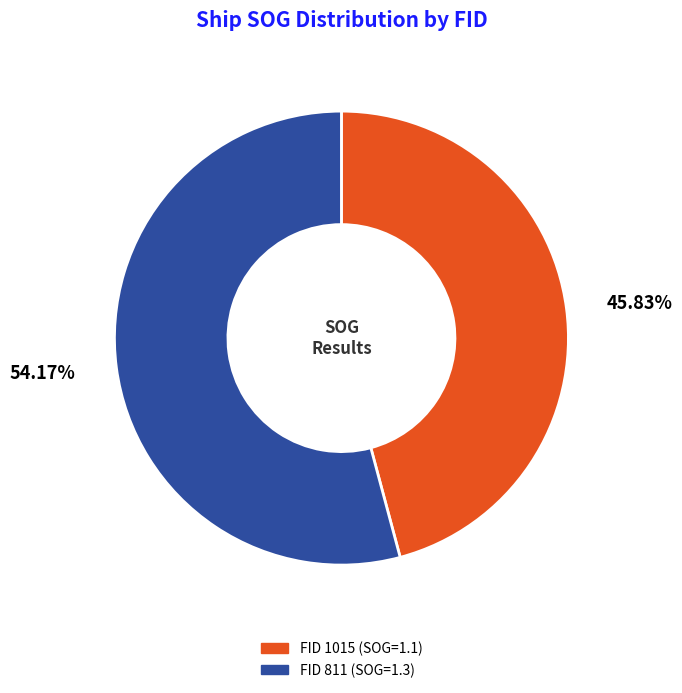

Is there any slice that represents more than half of the pie?

Yes